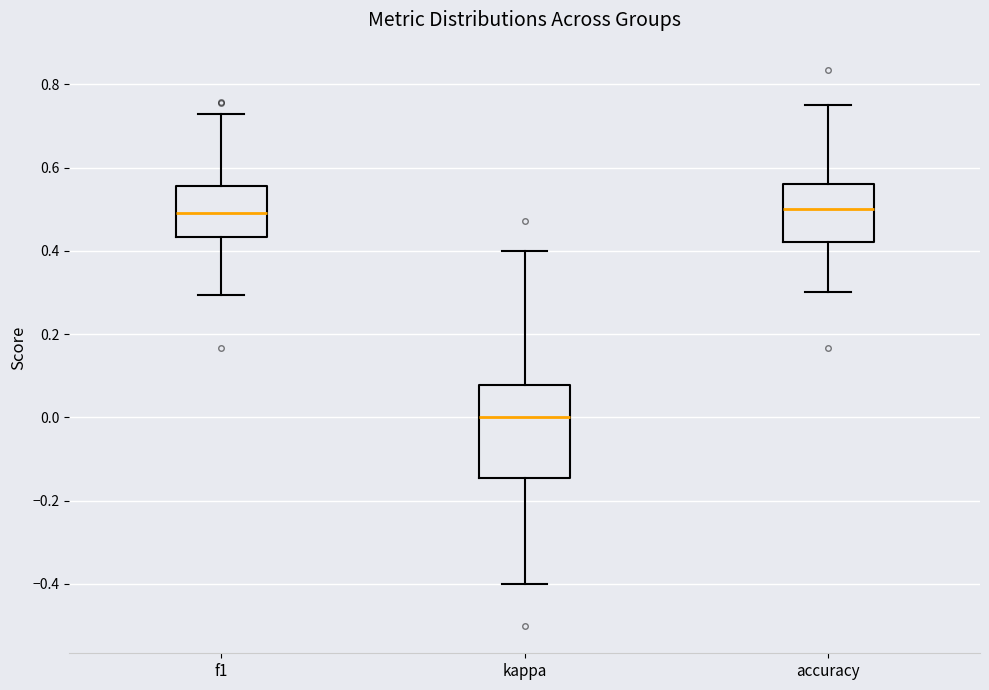

Reading left to right, read every box against the y-axis: the position of its median line, the range the box covers, and the ends of its whiskers. The values are not printed on the chart, so give them approximately, as read against the axis.

f1: median 0.50, box 0.44 to 0.56, whiskers 0.30 to 0.72
kappa: median 0.00, box -0.14 to 0.08, whiskers -0.40 to 0.40
accuracy: median 0.50, box 0.42 to 0.56, whiskers 0.30 to 0.76